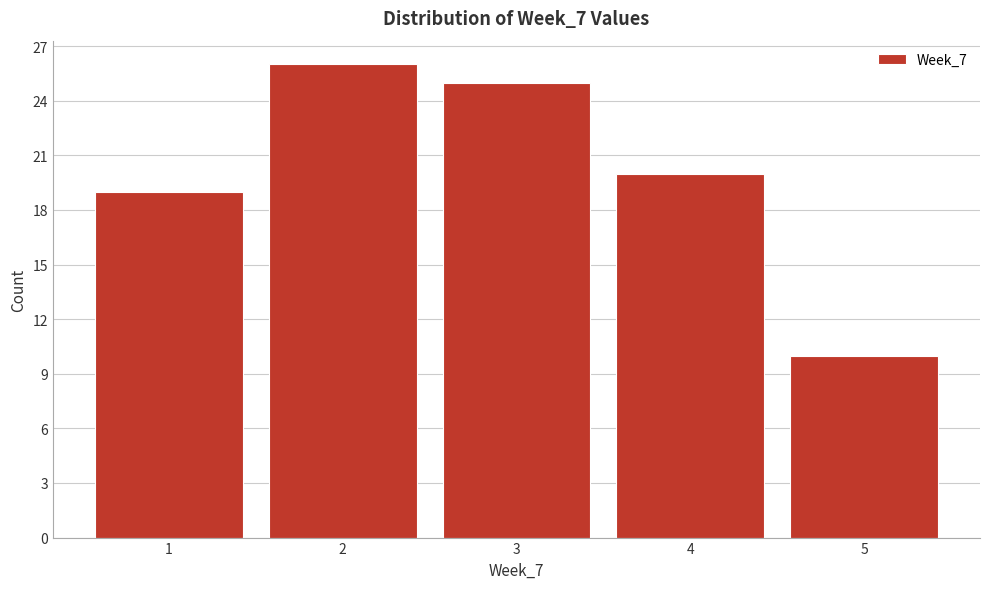

How tall is the bar that spans 0.5 to 1.5 on the x-axis? The values are not printed on the chart, so give them approximately, as read against the axis.

19